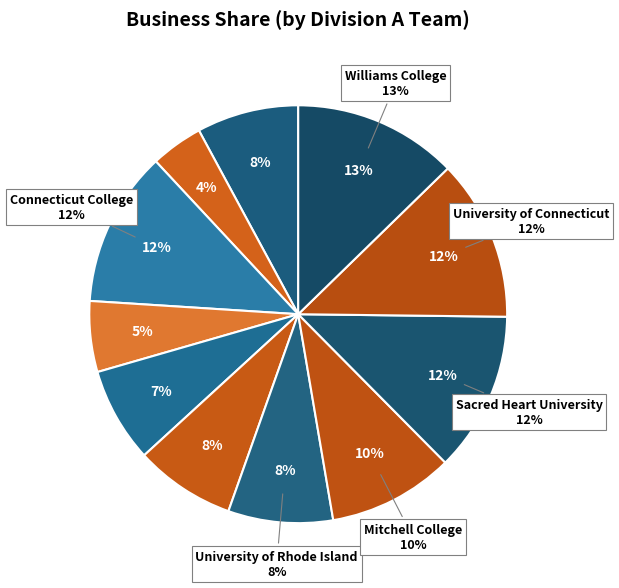

To the nearest percent, what is the difference between the Mitchell College and Brown University slice percentages?

6%